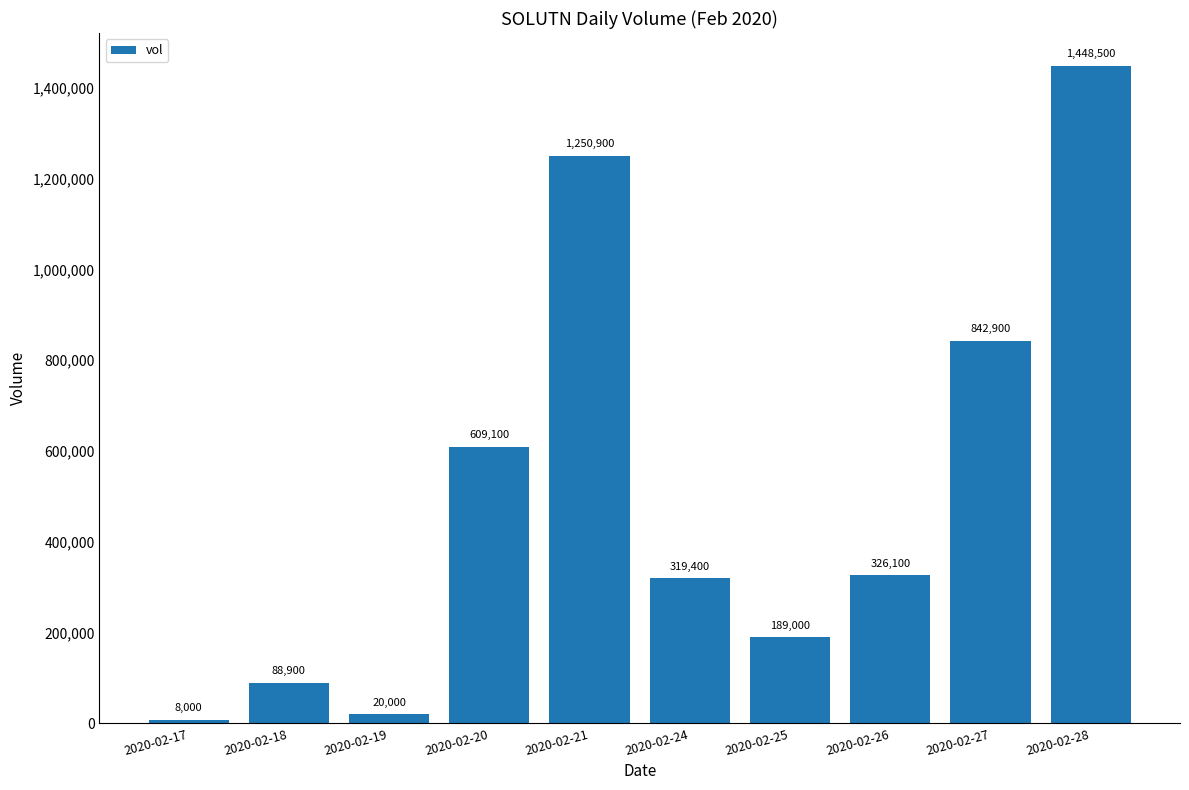

The value at 2020-02-25 is 189000. True or false?

True